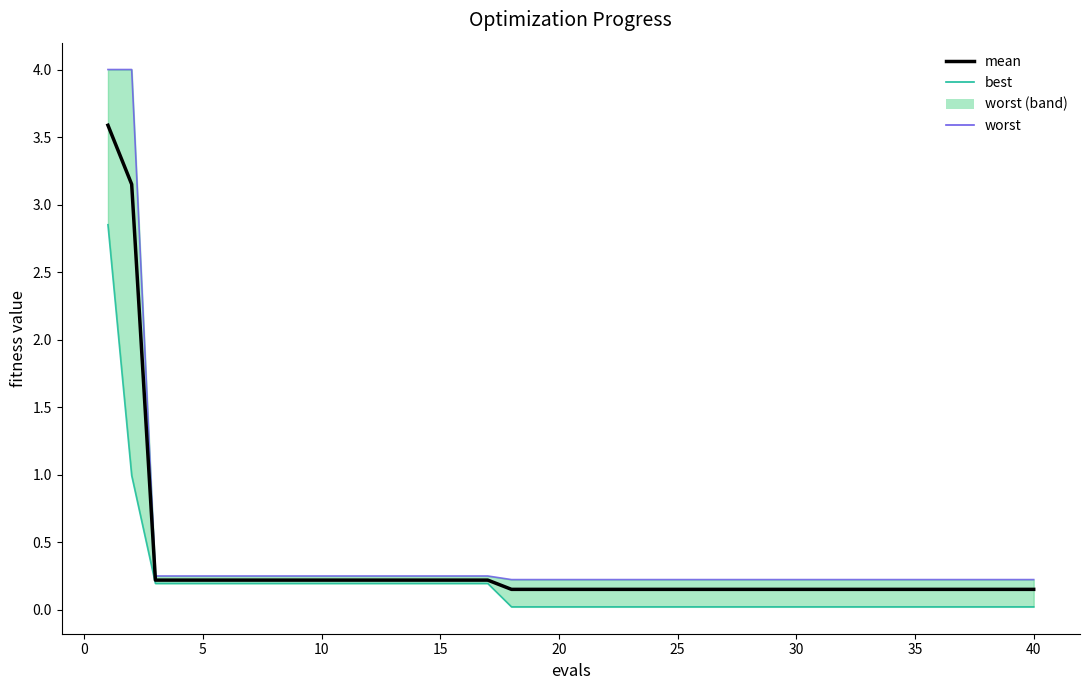

What is the total value across all series at 35?

0.4